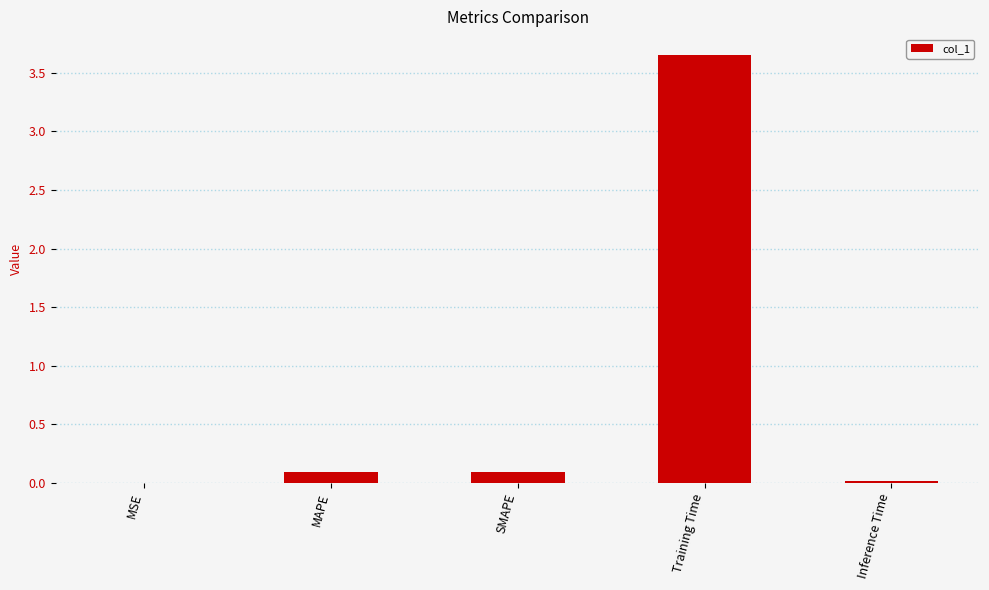

Count the number of data series in this chart.

1